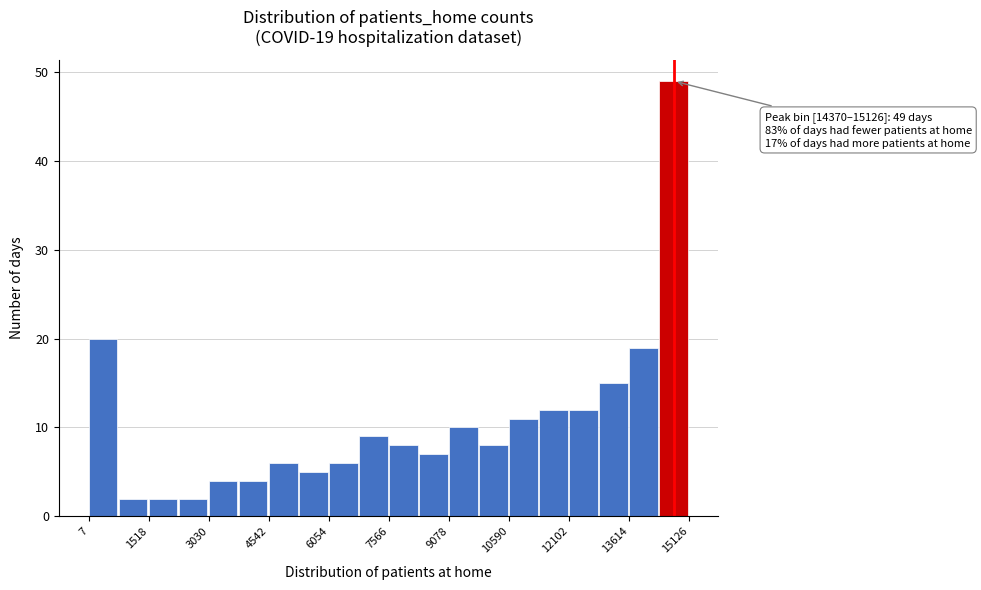

Around what value on the x-axis is the tallest bar? Give the approximate position of its centre, as read against the axis.

14800